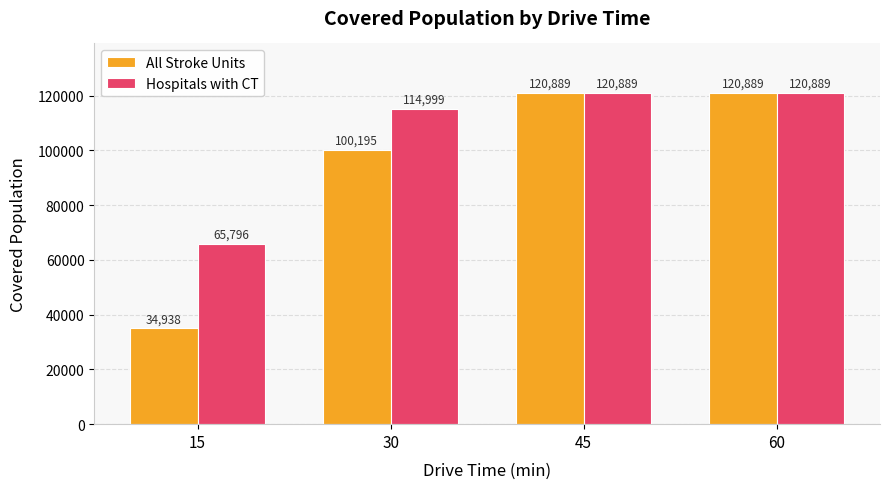

Rank the series by their average value, from lowest to highest.

All Stroke Units, Hospitals with CT